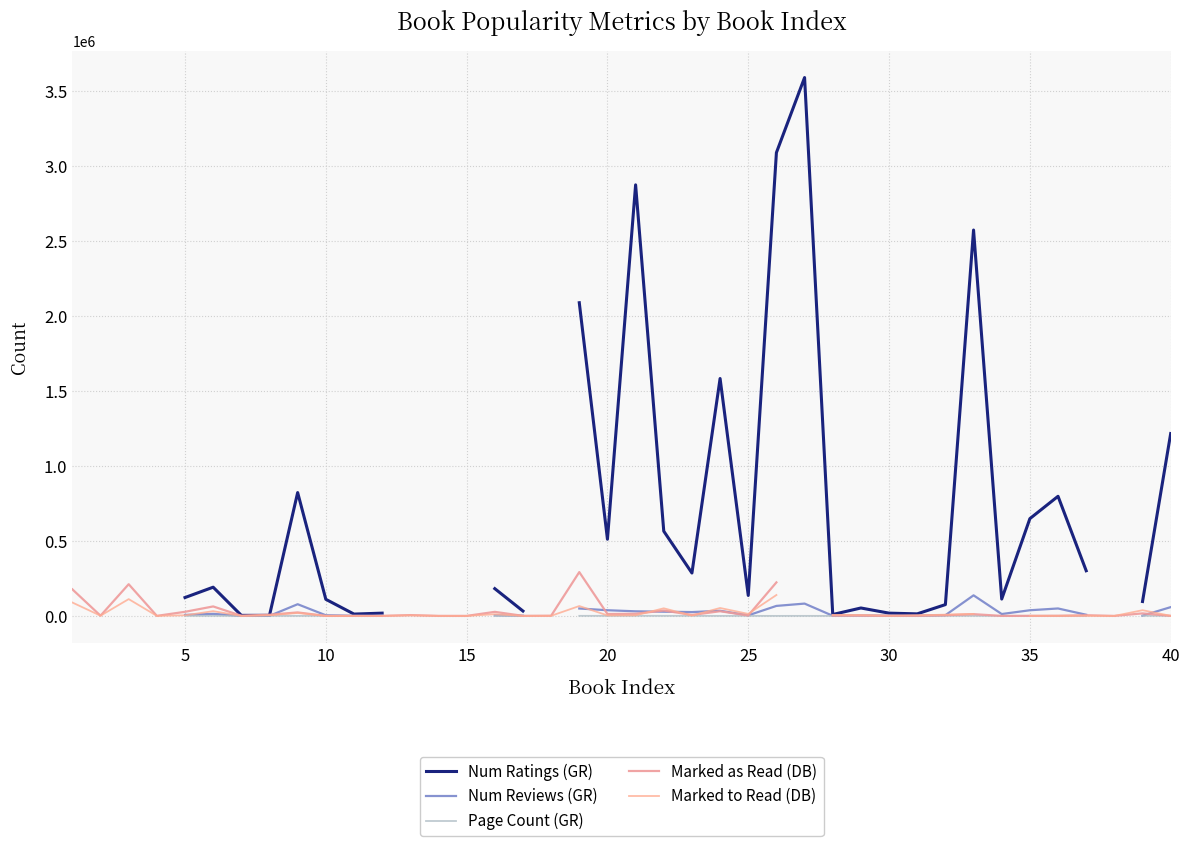

What is the lowest value of the Marked to Read (DB) series?

5.0